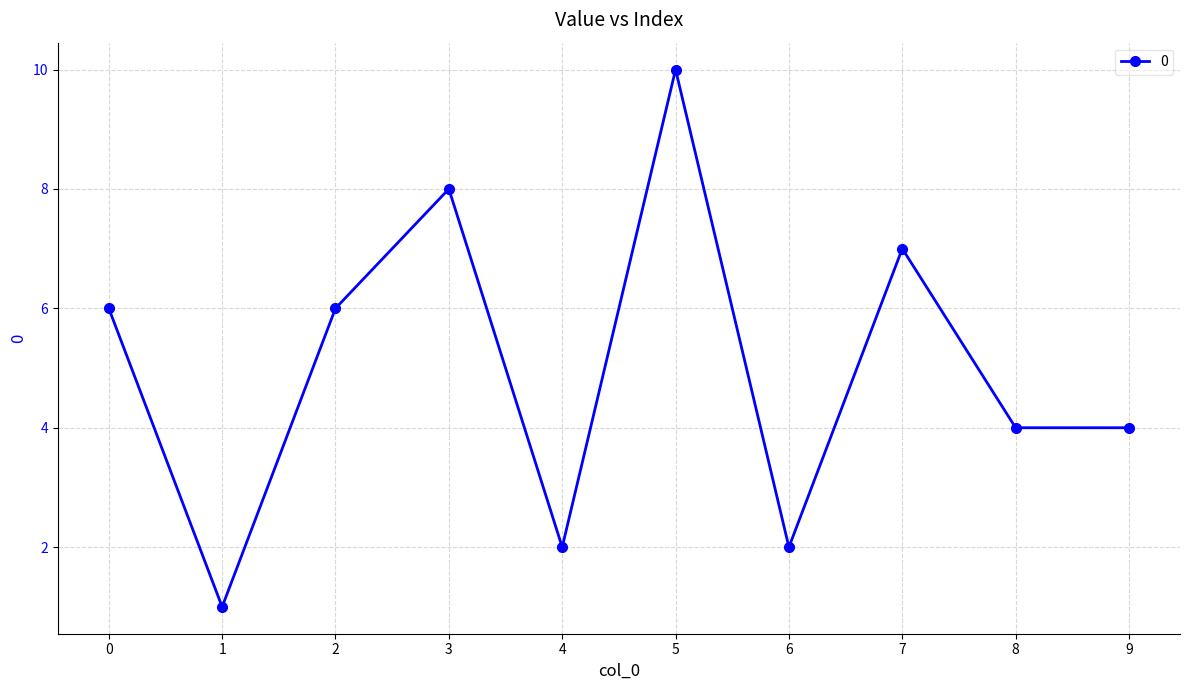

Reading left to right, what are all the values shown in this chart?

6	1	6	8	2	10	2	7	4	4